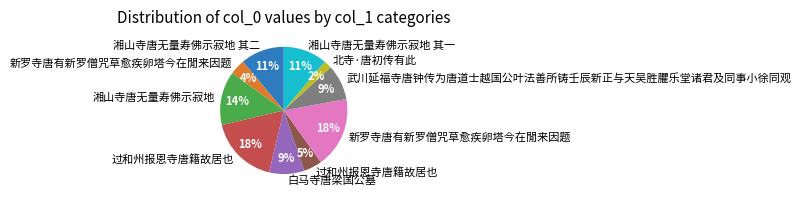

Is there any slice that represents more than half of the pie?

No